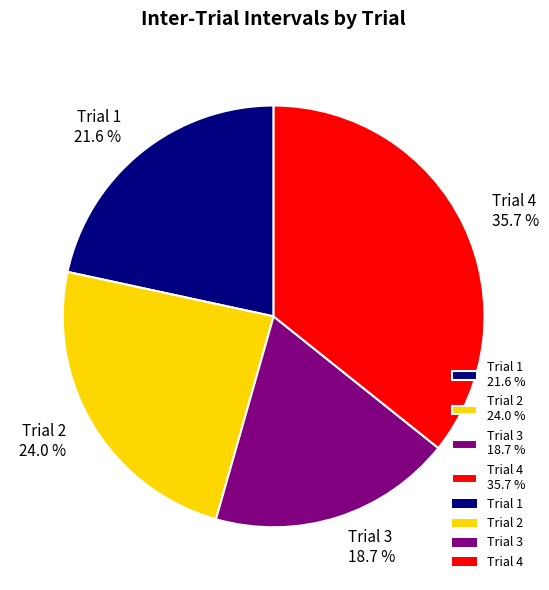

Which has a higher value, Trial 3 or Trial 4?

Trial 4